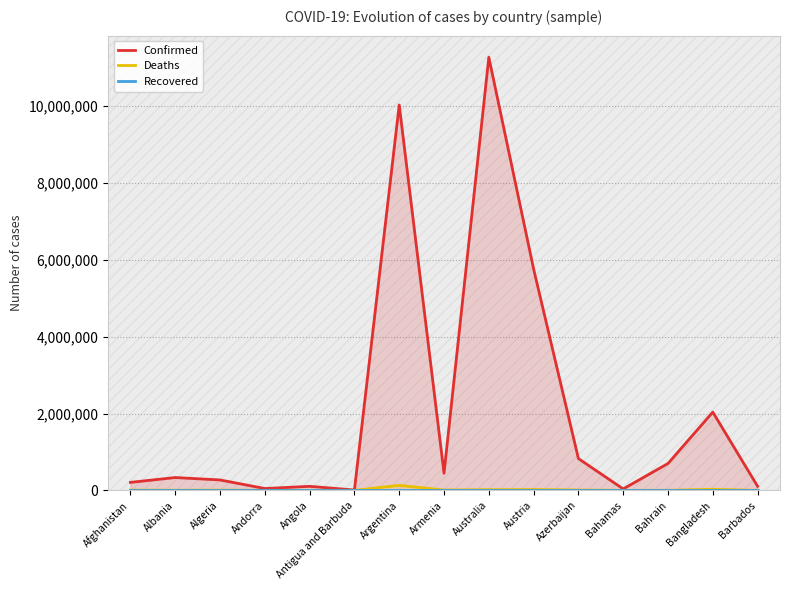

What is the value of the Deaths point at the 3rd from the left?

6881